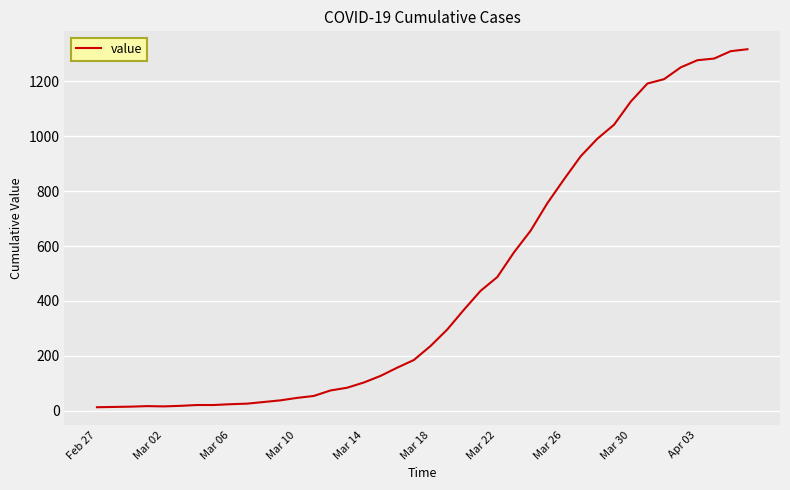

What is the difference between the maximum and minimum values?

1304